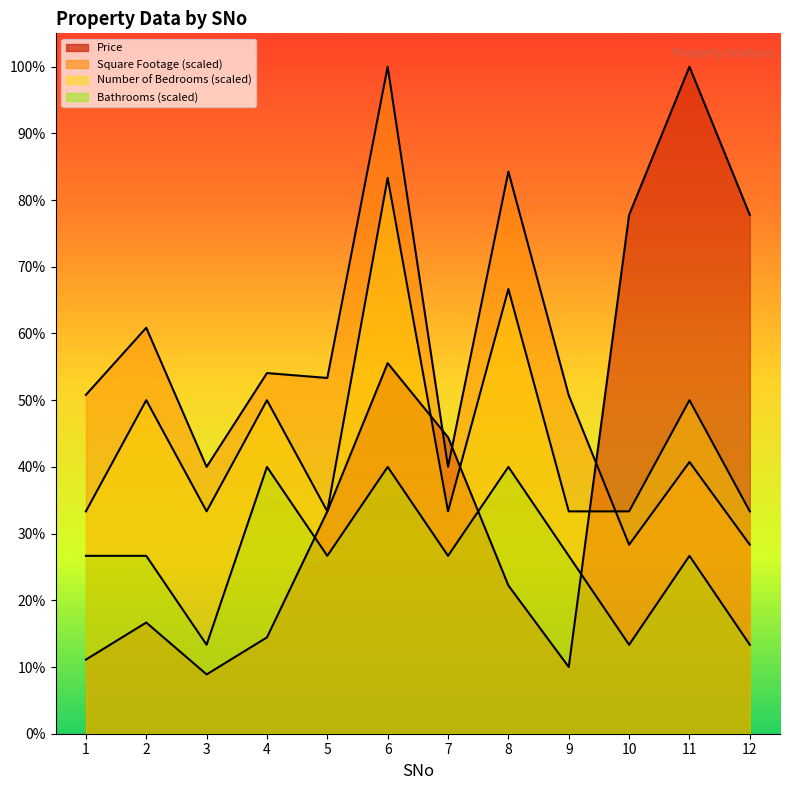

Which label corresponds to the largest value in the chart?

11